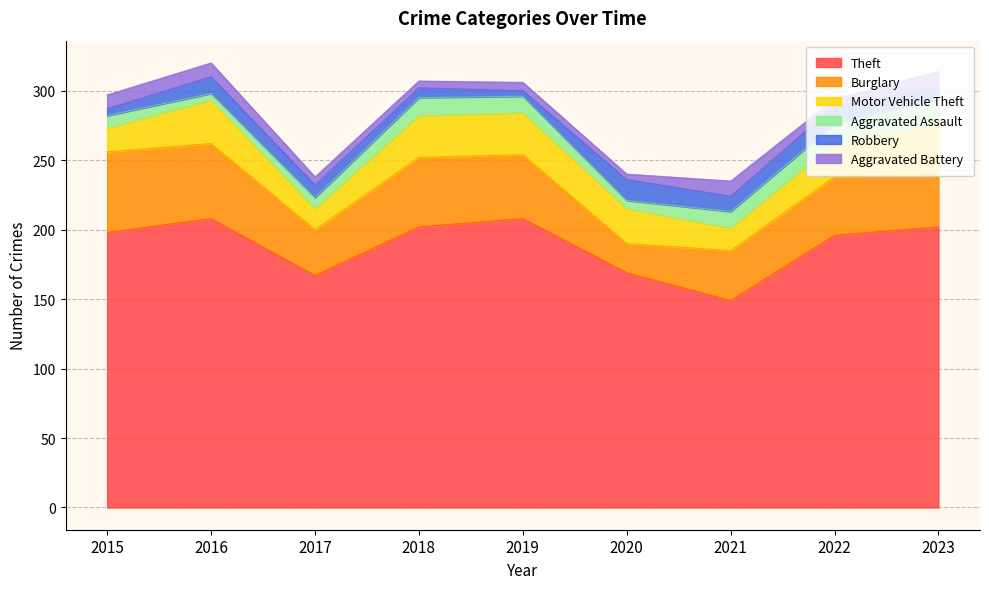

At which category does the chart reach its peak across all series?

2016